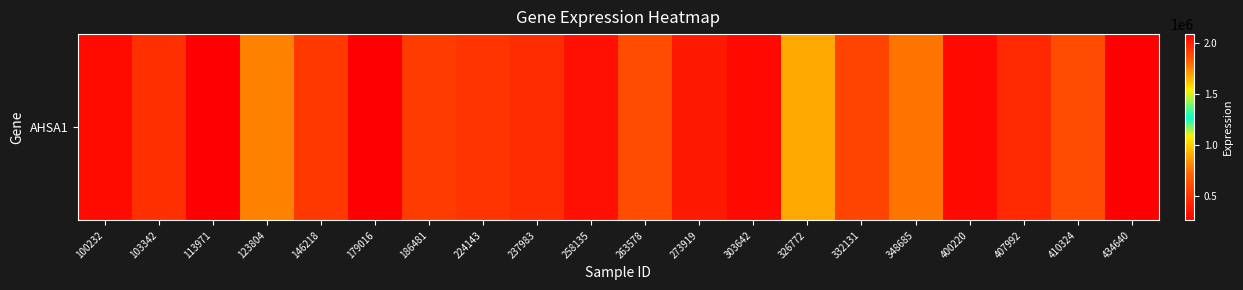

How many values exceed 502195?

9